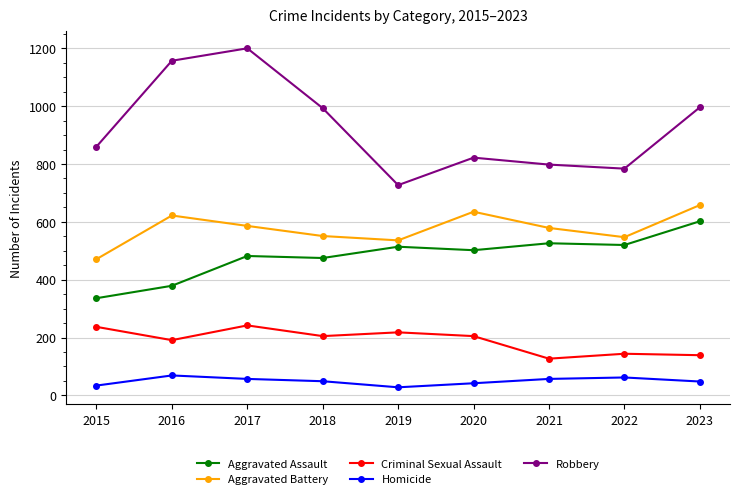

True or false: Aggravated Assault and Homicide intersect in this chart.

False